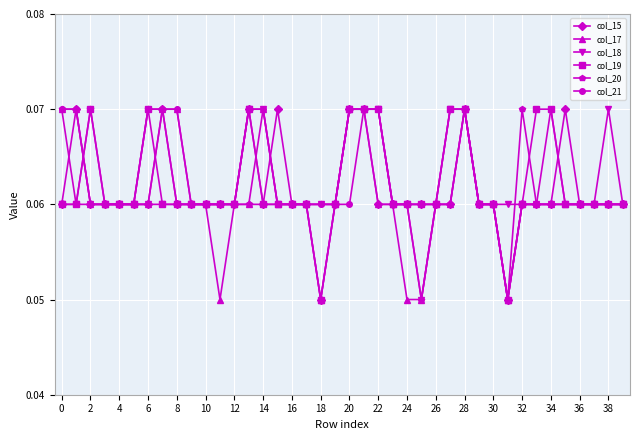

True or false: col_21 has more than 0 points higher than both neighbors.

True